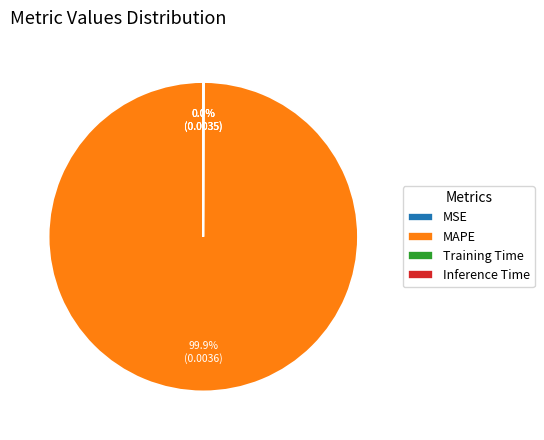

Which category has the biggest portion of the pie?

MAPE